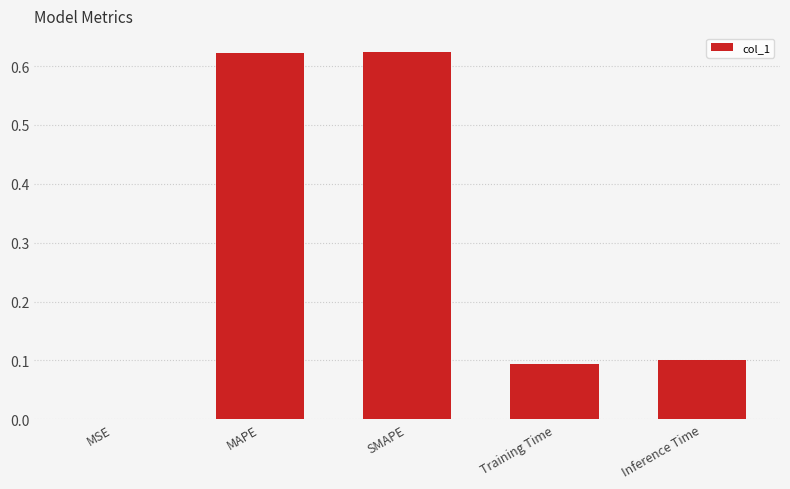

What is the sum of the values at MAPE and Training Time?

0.7